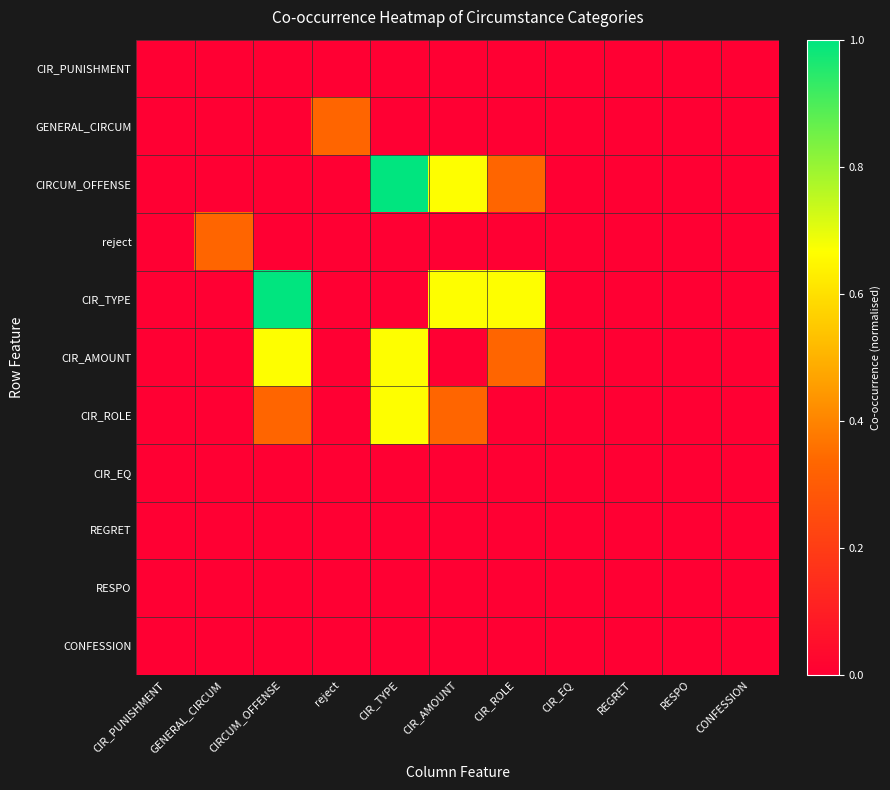

What is the greatest value displayed?

1.0